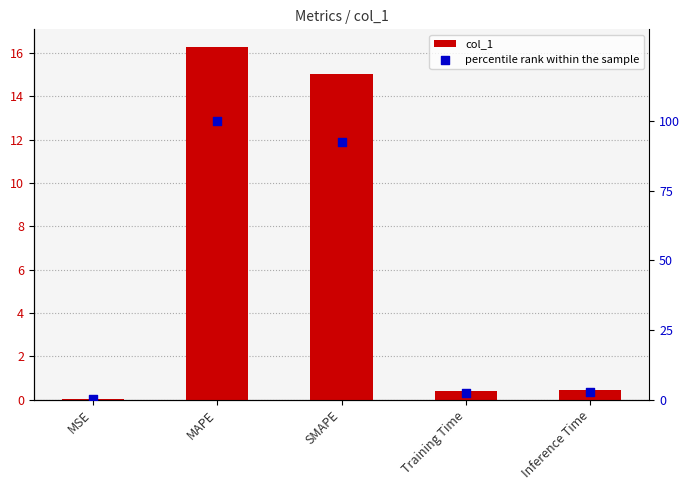

Which series contains the highest Y value?

percentile rank within the sample